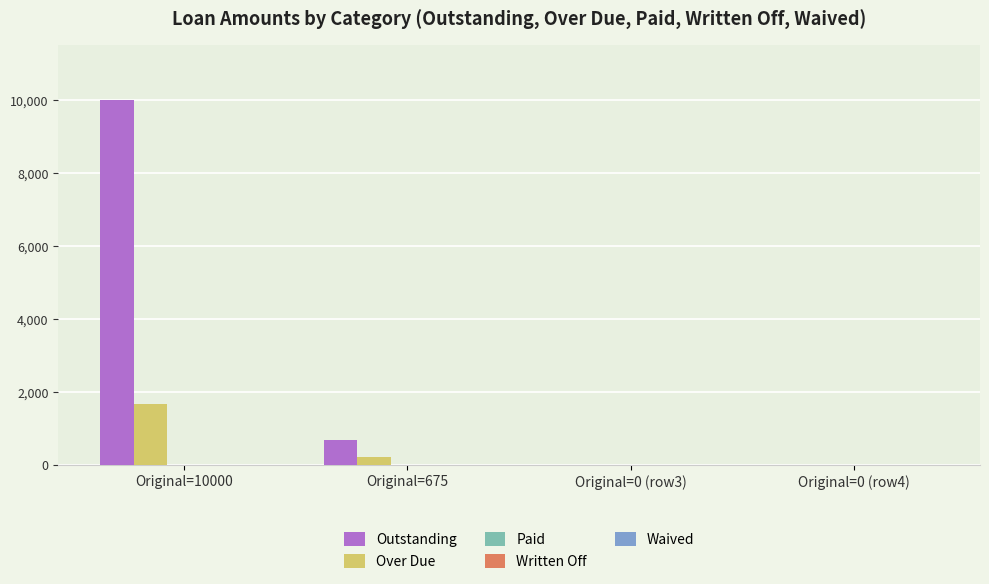

Is it true that Over Due equals 1666.7 at Original=10000?

True